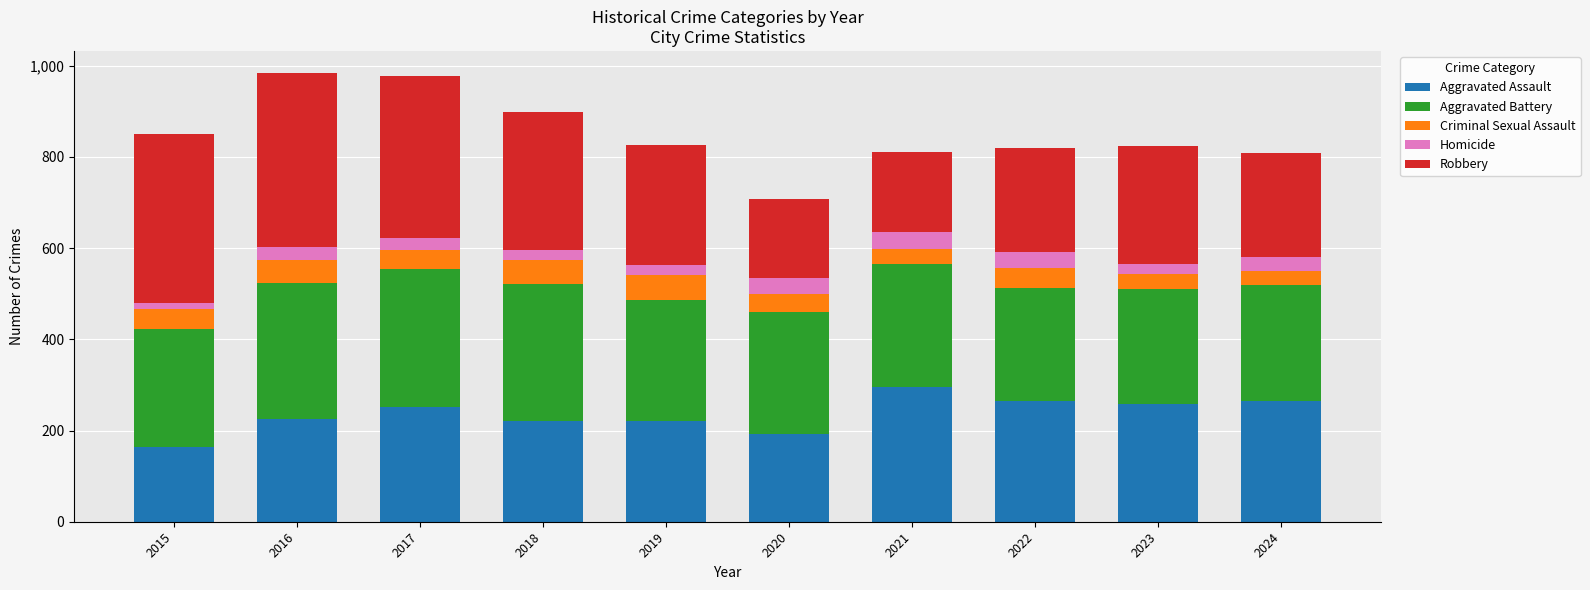

What is the total value across all series at 2020?

708